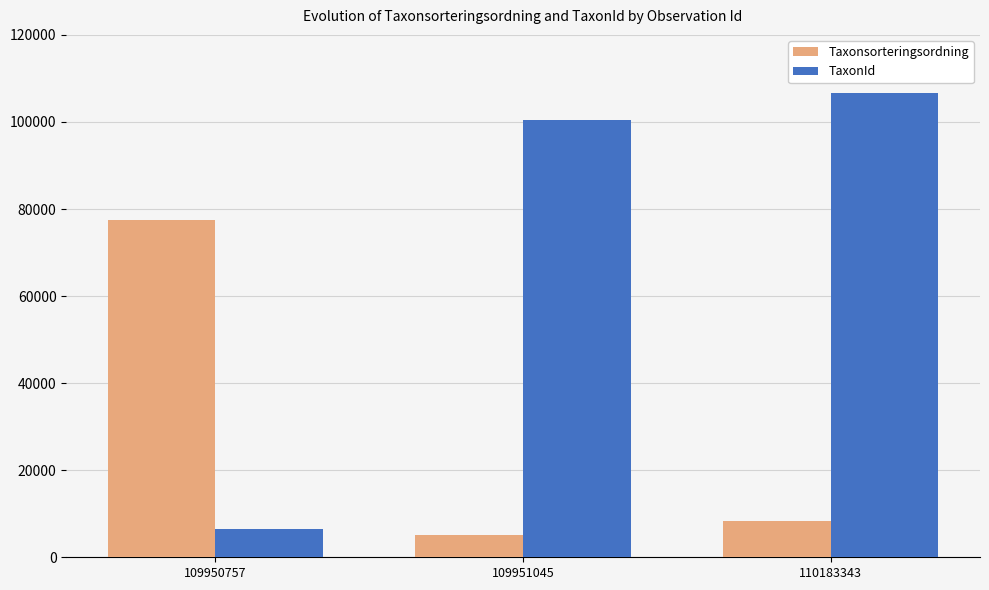

Where is TaxonId nearest to the value 56485?

109951045